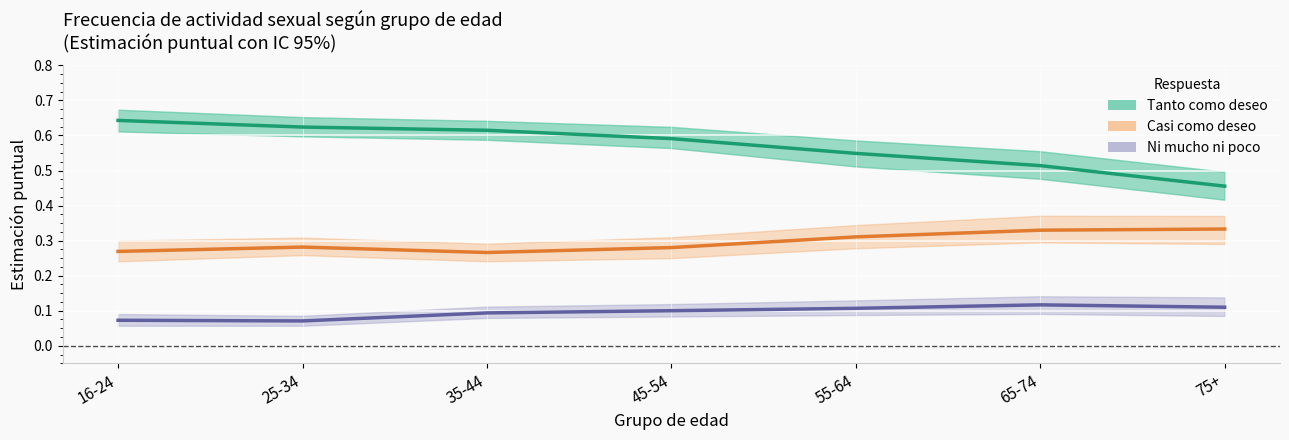

List the series in order of their peak value, highest first.

Tanto como deseo, Casi como deseo, Ni mucho ni poco